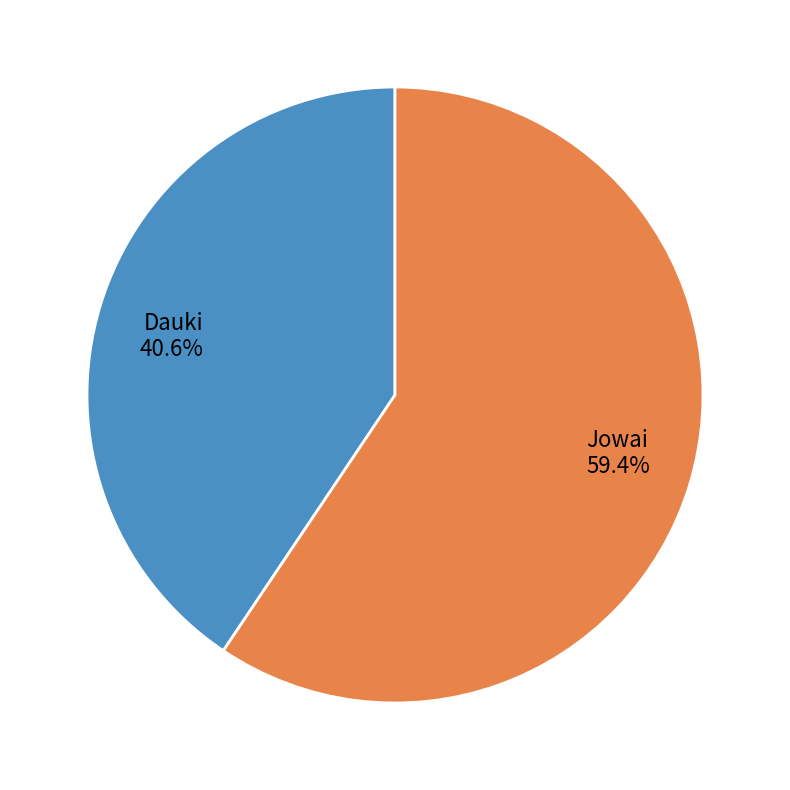

What percentage do Dauki and Jowai together represent?

100.0%